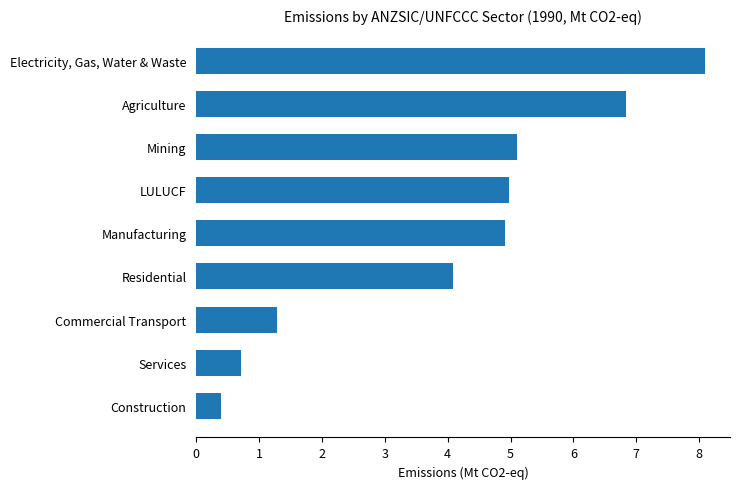

Is it true that the value at Construction is 0.4?

True